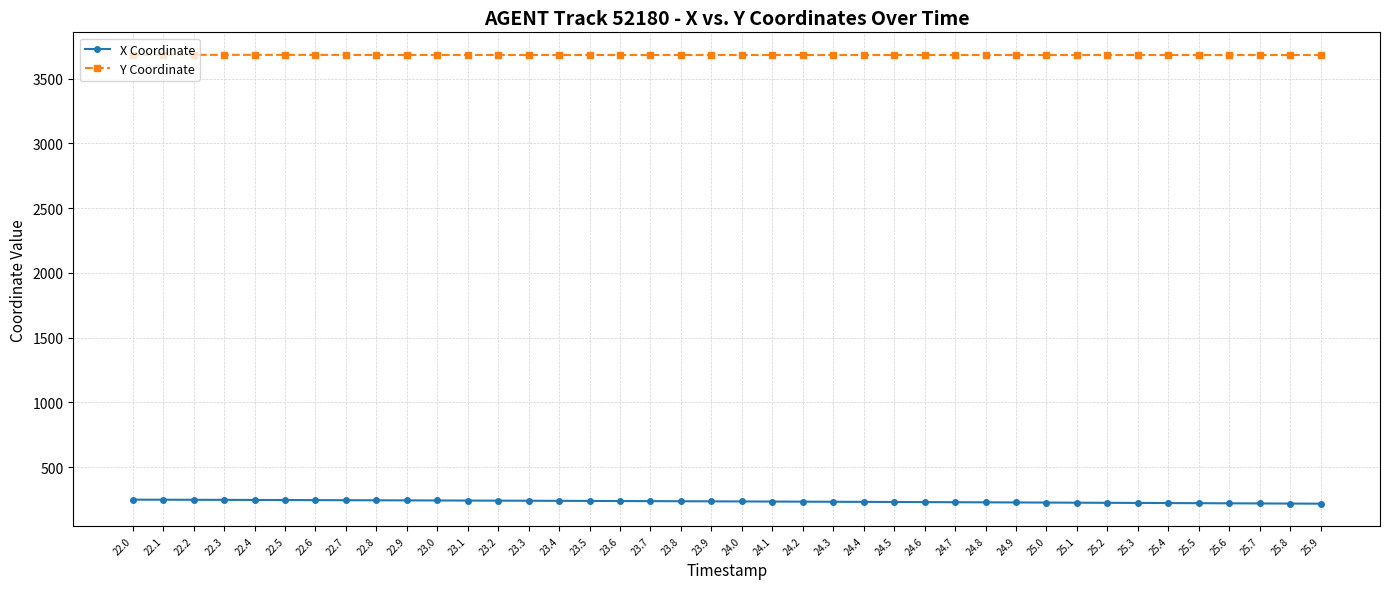

What is the value of the Y Coordinate point at the 2nd from the left?

3683.8